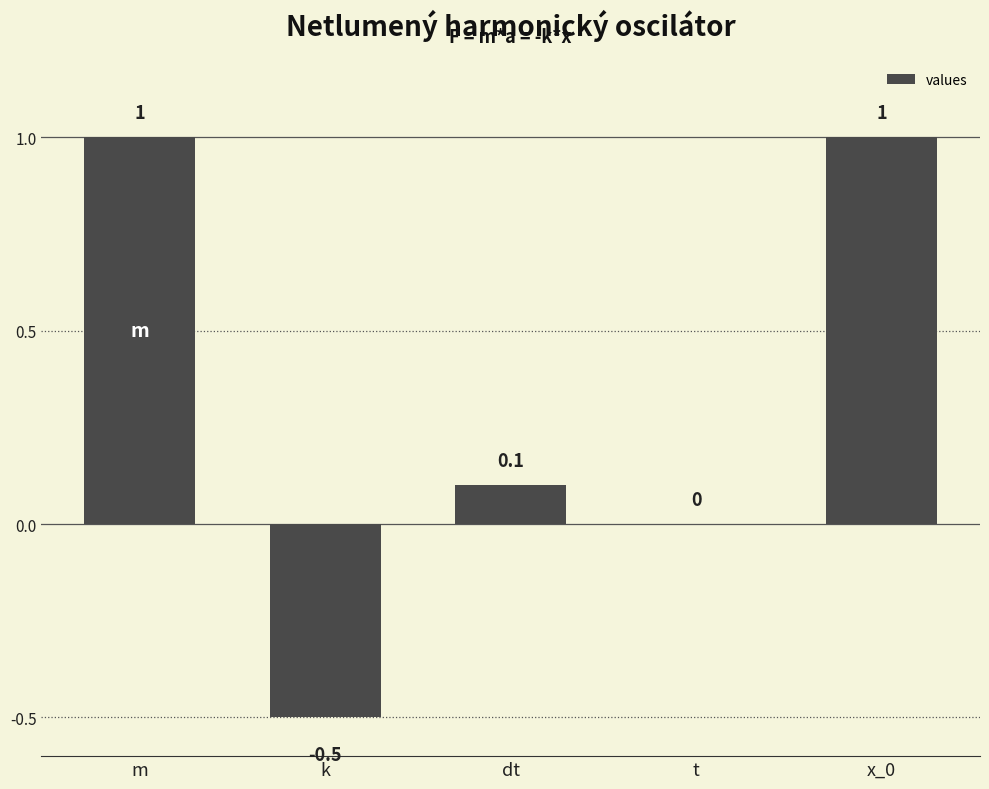

Count the number of data series in this chart.

1